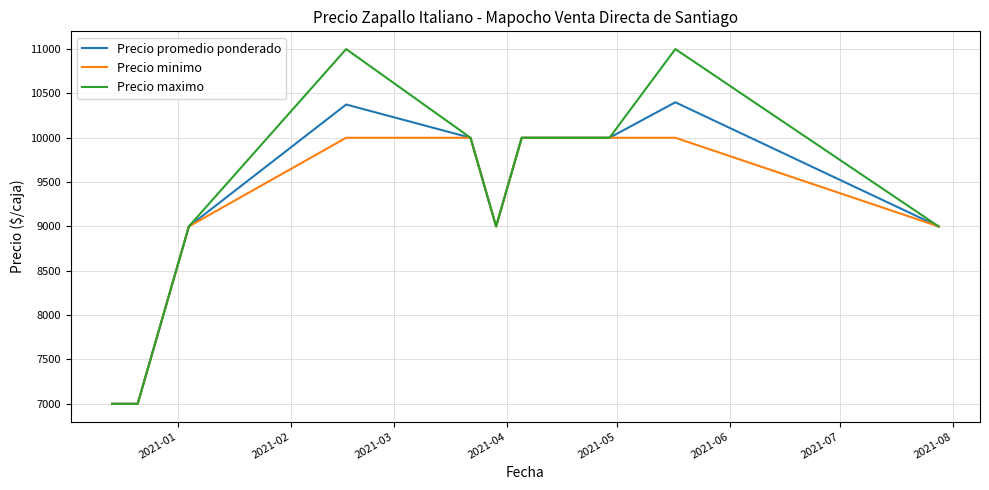

What is the minimum value shown in the chart?

7000